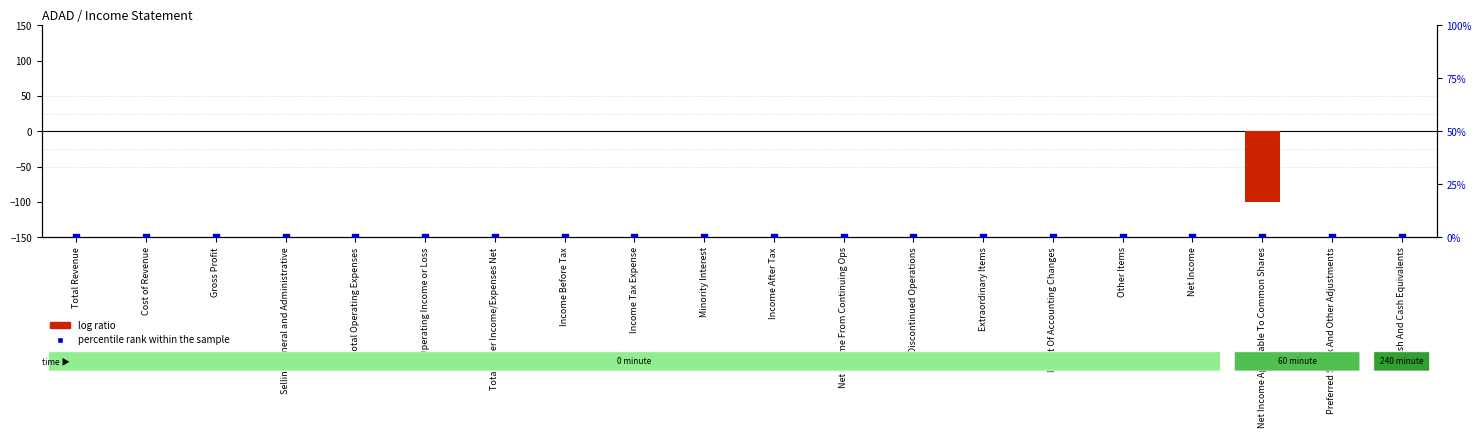

Is the value of log ratio at Cash And Cash Equivalents greater than the value of percentile rank within the sample at Cash And Cash Equivalents?

No